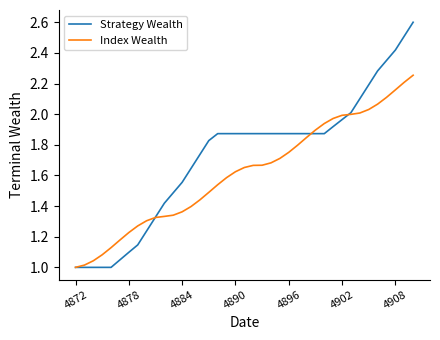

List the series in order of their peak value, lowest first.

Index Wealth, Strategy Wealth